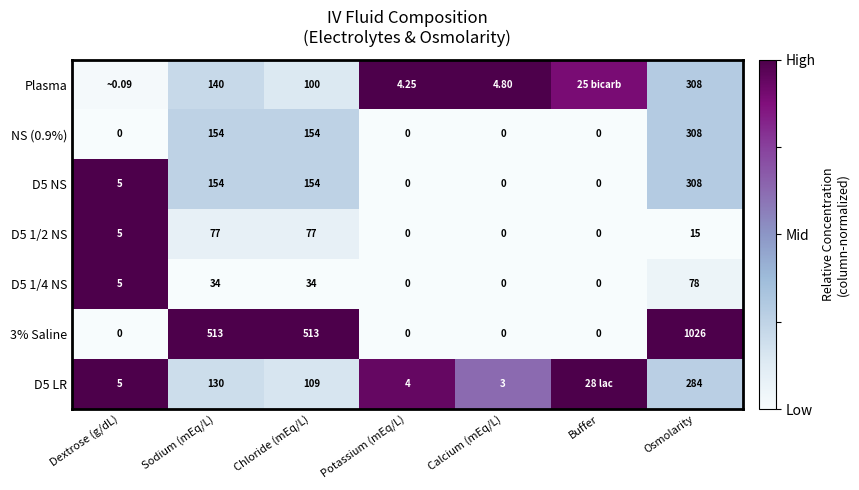

Between Chloride (mEq/L) and Potassium (mEq/L), which series saw the biggest shift?

3% Saline